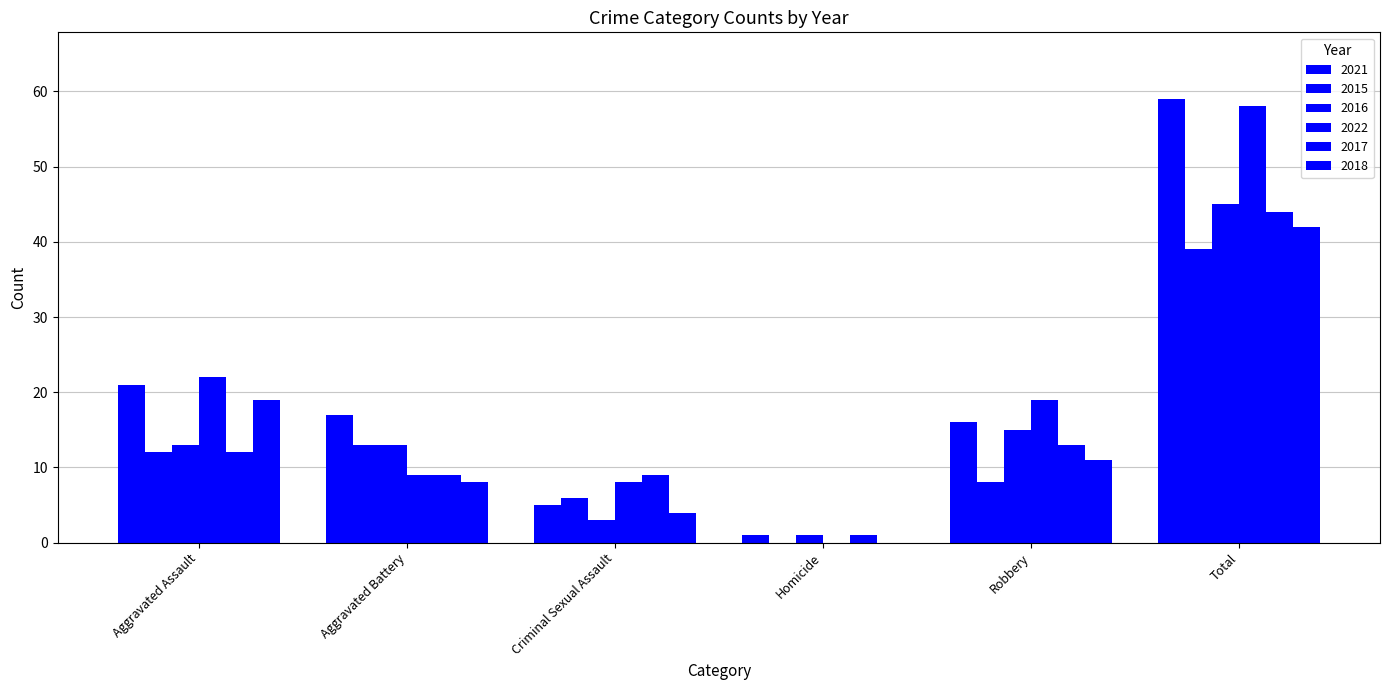

Where is 2022 nearest to the value 29?

Aggravated Assault